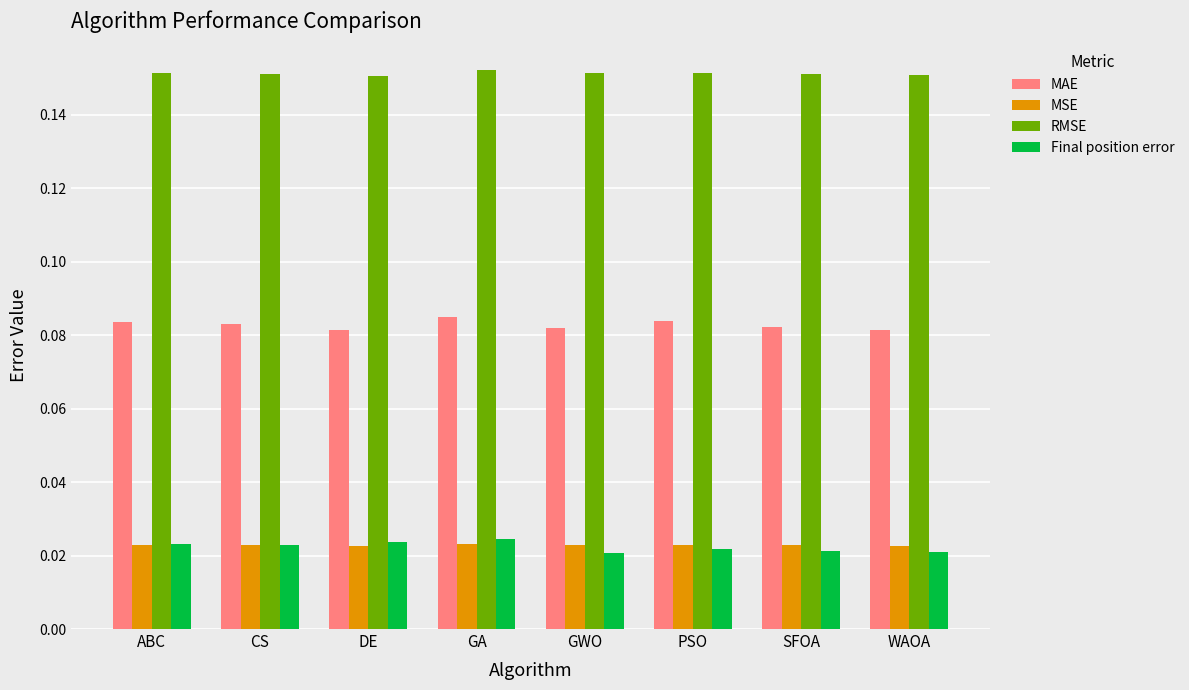

True or false: RMSE has a value of 0.3 at CS.

False